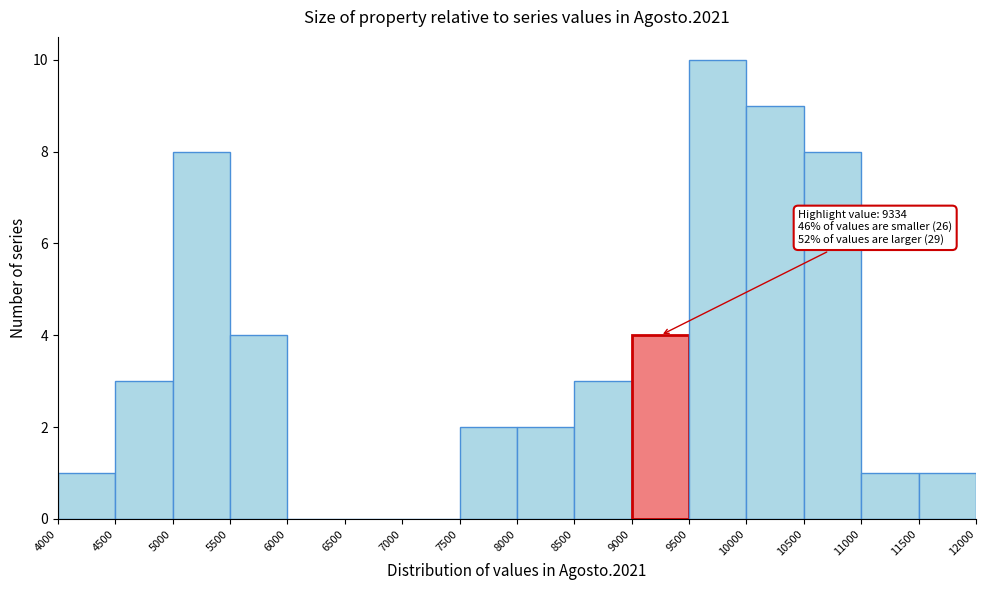

Which range on the x-axis has the tallest bar?

9500 to 10000